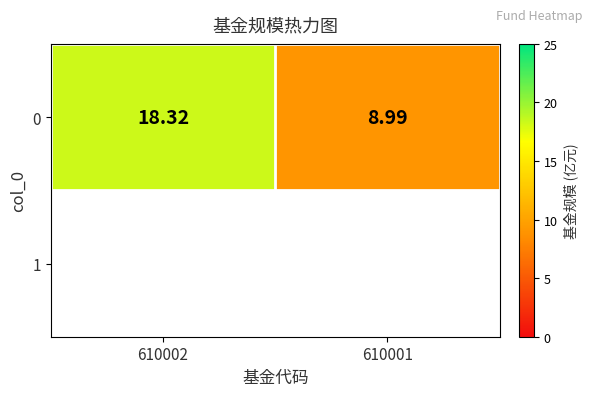

What is the greatest value displayed?

18.3